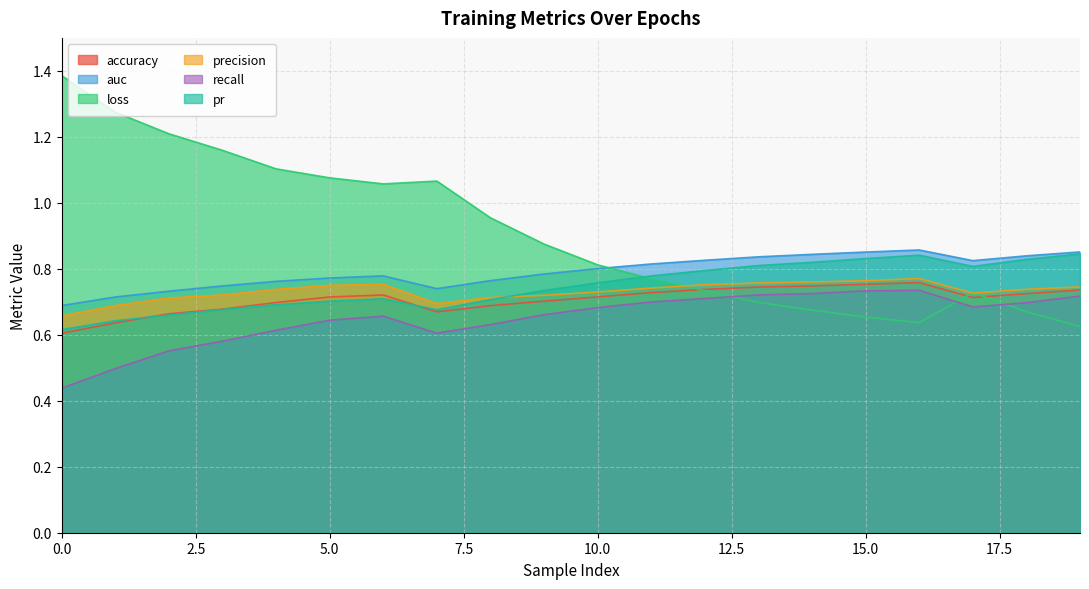

Read the loss value at 6.

1.1